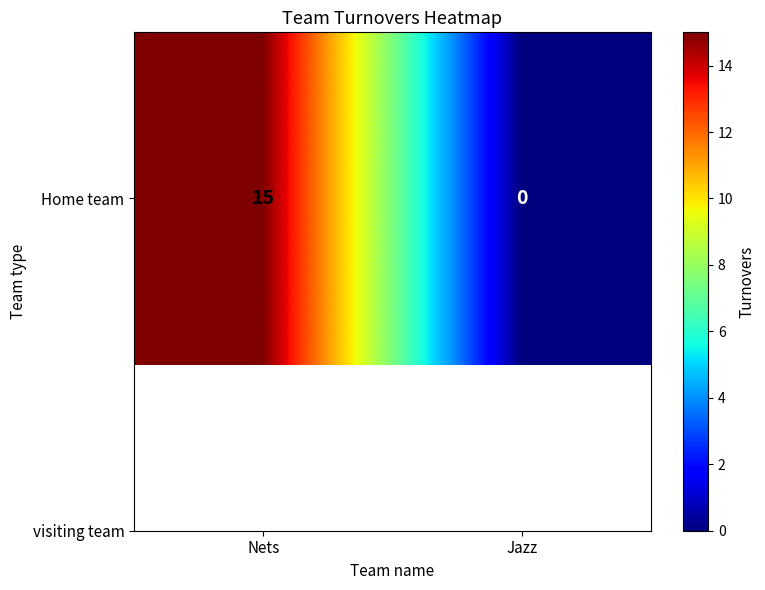

How many values are between 0 and 15?

2